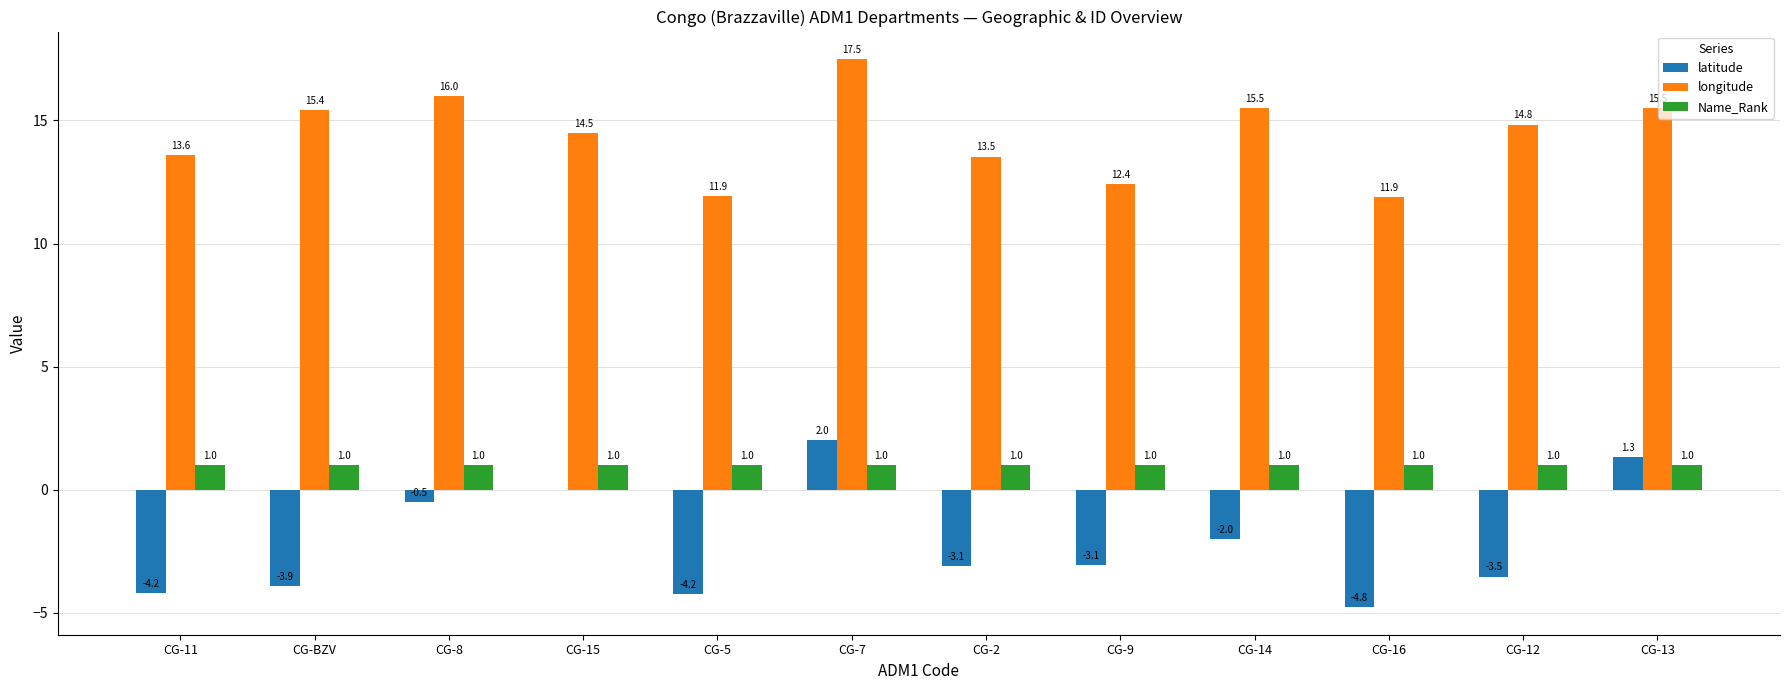

What is the average value of the longitude series?

14.4